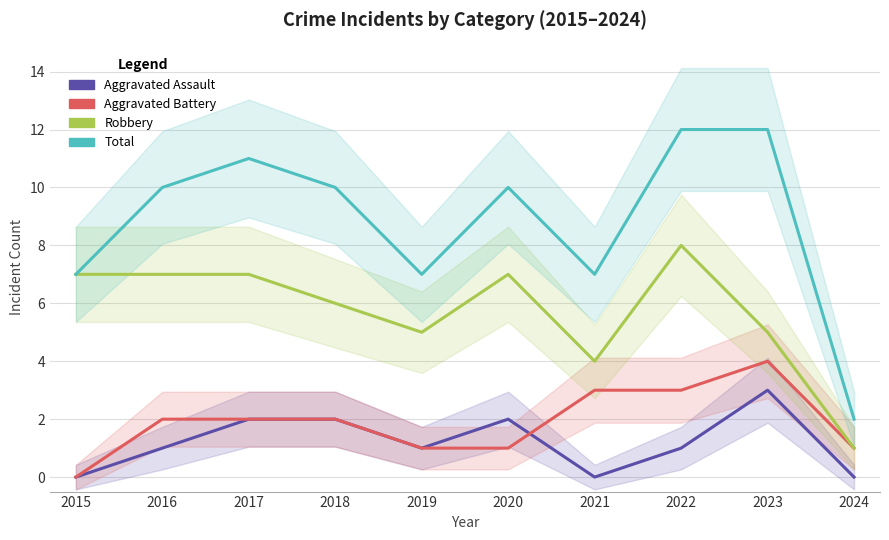

Rank the series by their maximum value, from lowest to highest.

Aggravated Assault, Aggravated Battery, Robbery, Total